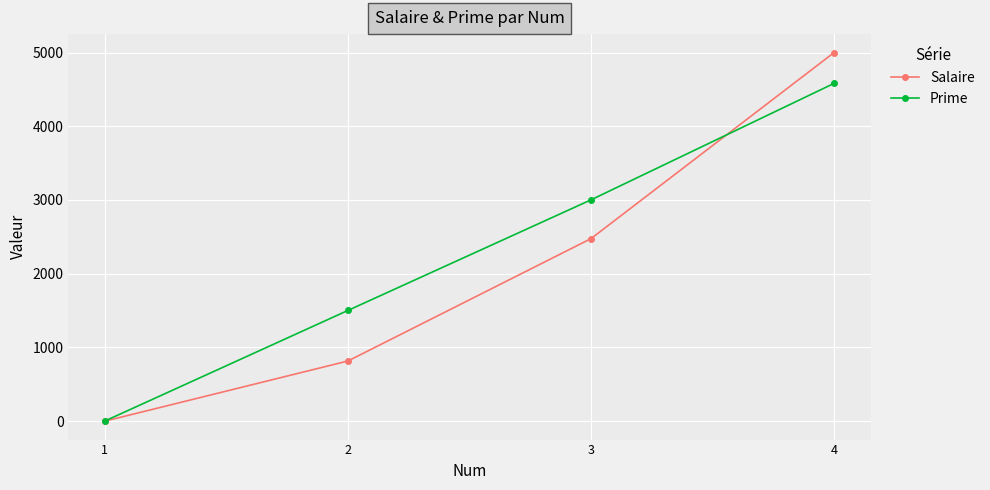

Does the chart have visible grid lines?

Yes